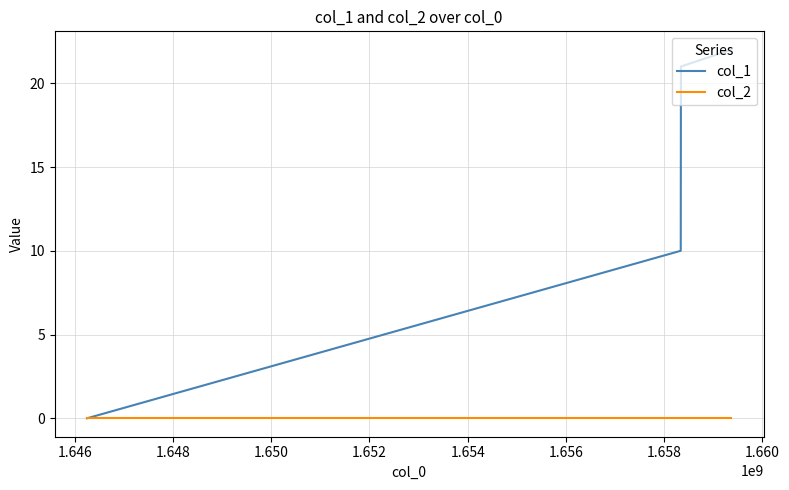

Which series has the largest total across all categories?

col_1